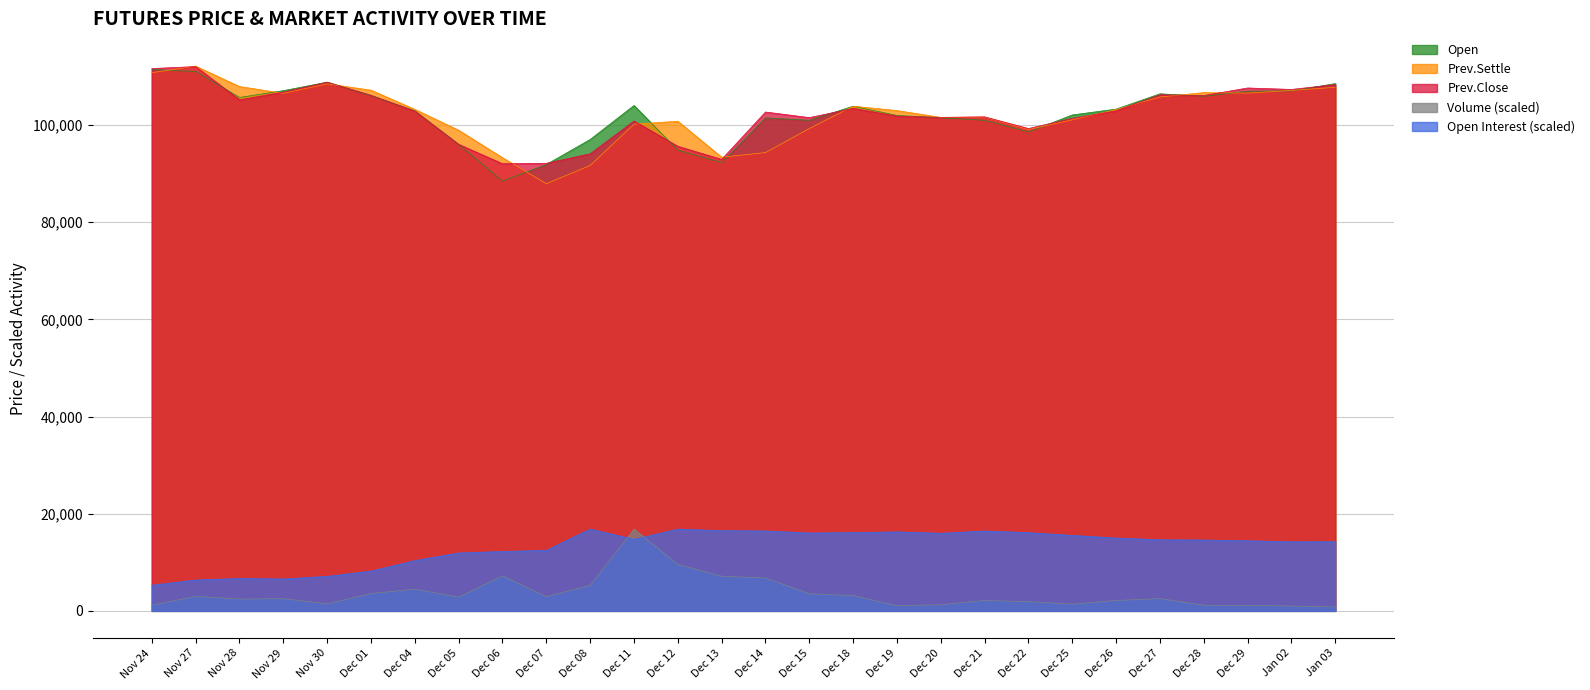

List the labels in order of Open value, smallest first.

Dec 06, Dec 07, Dec 13, Dec 12, Dec 05, Dec 08, Dec 22, Dec 15, Dec 21, Dec 14, Dec 20, Dec 19, Dec 25, Dec 04, Dec 26, Dec 18, Dec 11, Nov 28, Dec 28, Dec 01, Dec 27, Dec 29, Jan 02, Nov 29, Jan 03, Nov 30, Nov 27, Nov 24